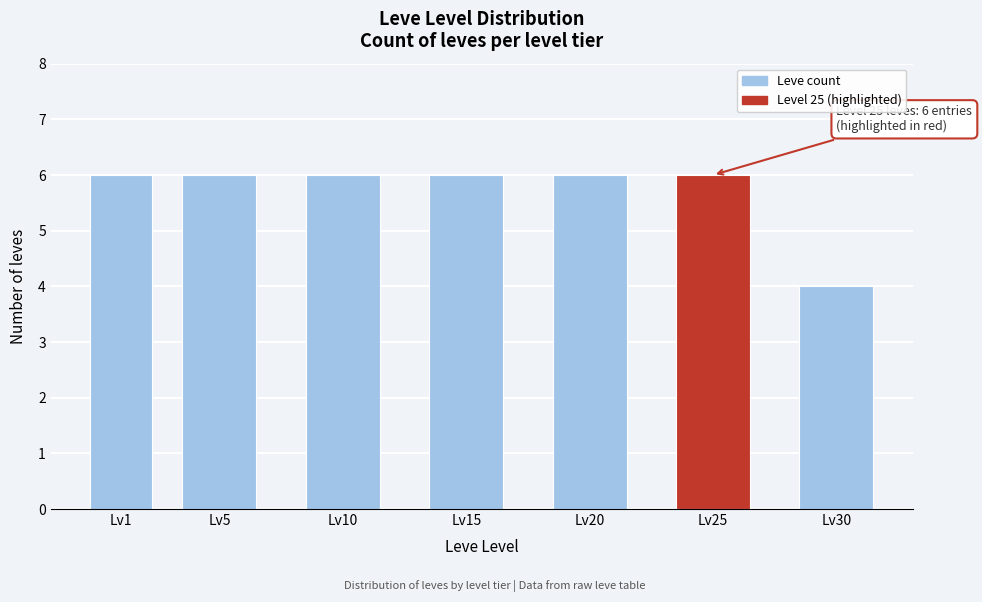

Reading left to right, transcribe all the data shown in this chart.

Lv1=6	Lv5=6	Lv10=6	Lv15=6	Lv20=6	Lv25=6	Lv30=4